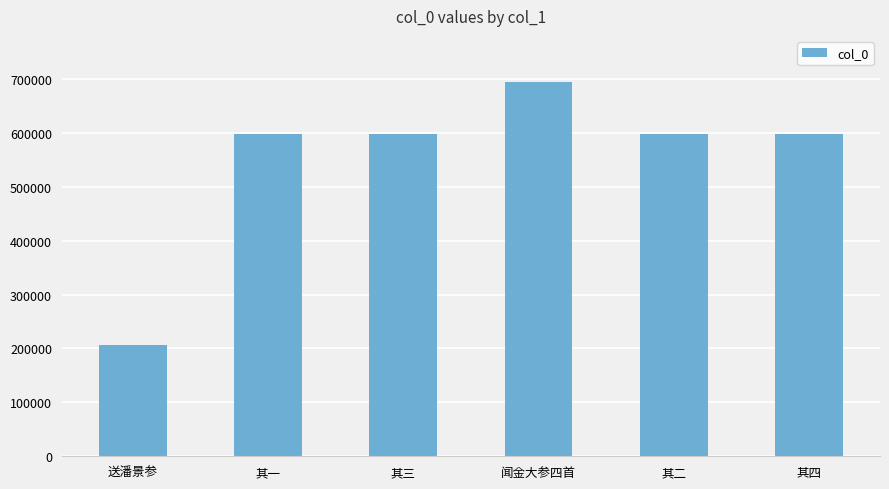

Count the number of categories in the chart.

6